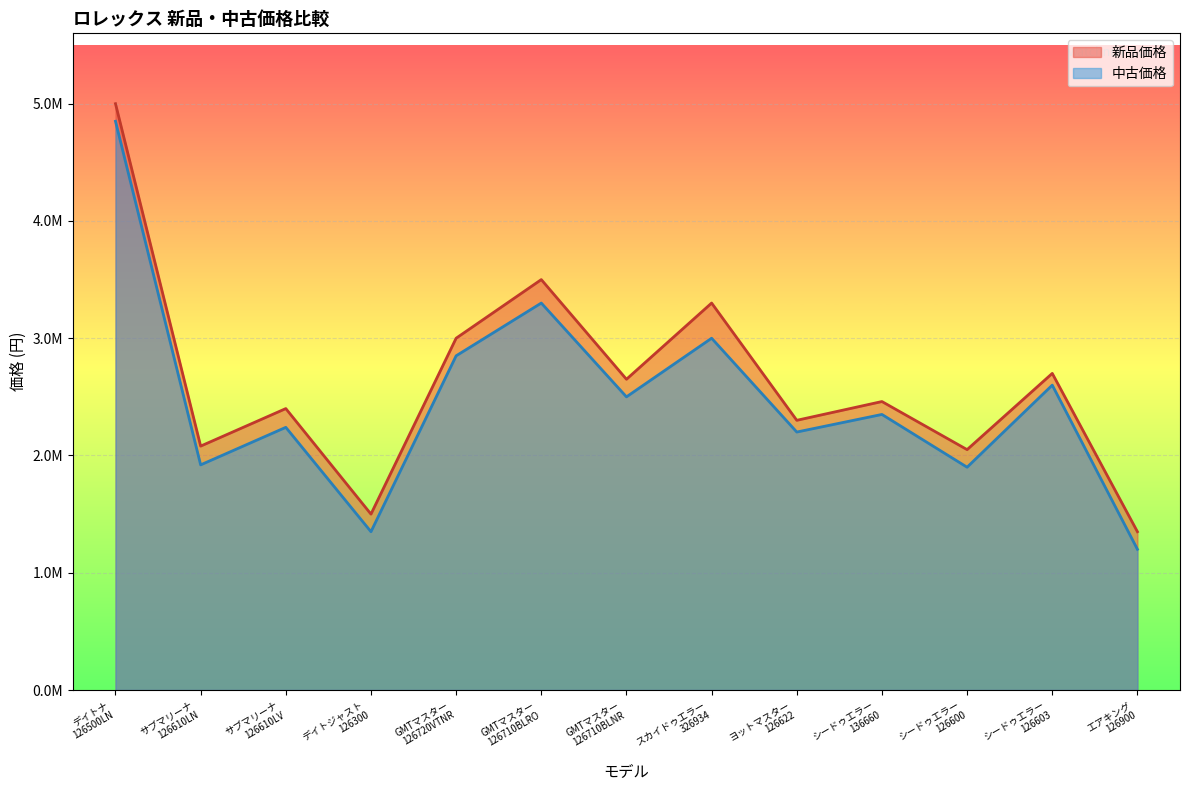

Read the 新品価格 value at スカイドゥエラー 326934, to the nearest 10.

3300000